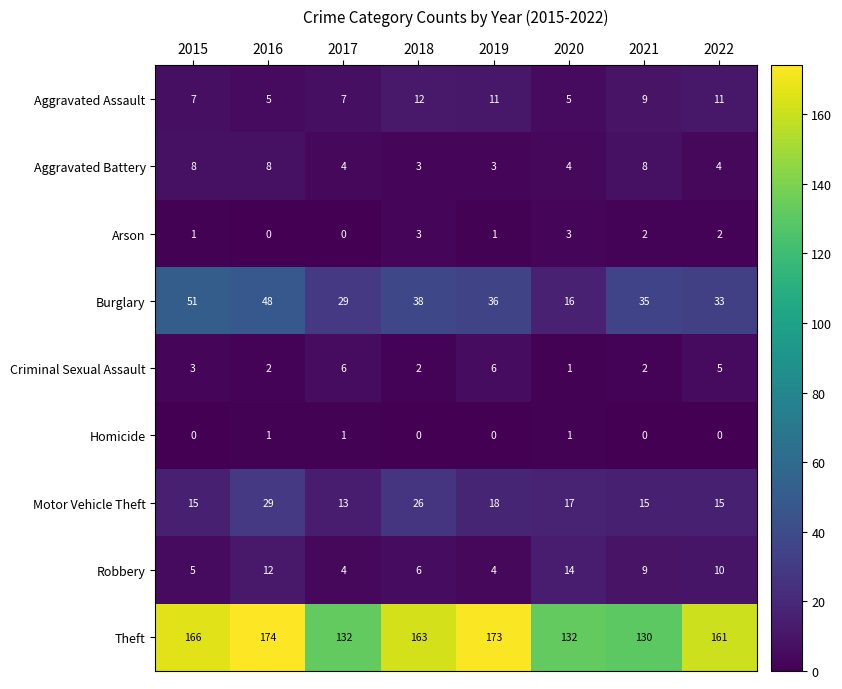

What is the difference between the Burglary values at 2017 and 2021?

6